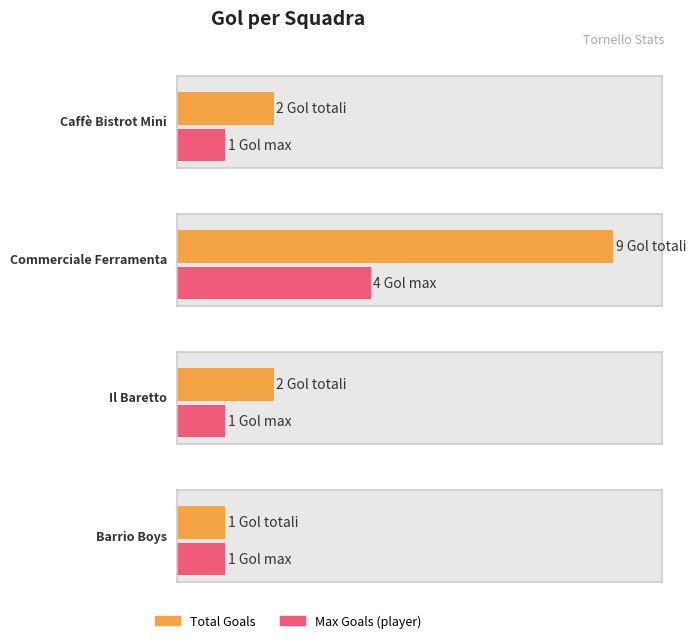

Rank the categories by value from lowest to highest.

Barrio Boys, Caffè Bistrot Mini, Il Baretto, Commerciale Ferramenta